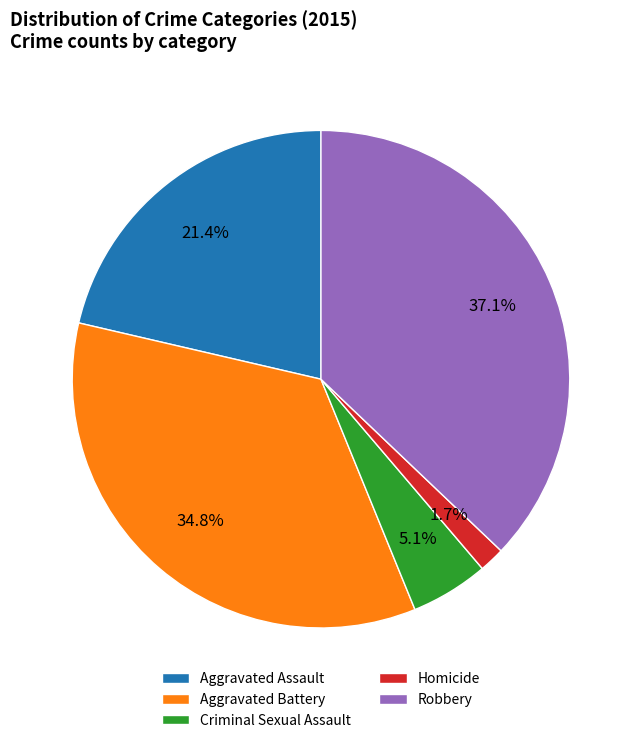

What is the largest slice in the pie chart?

Robbery